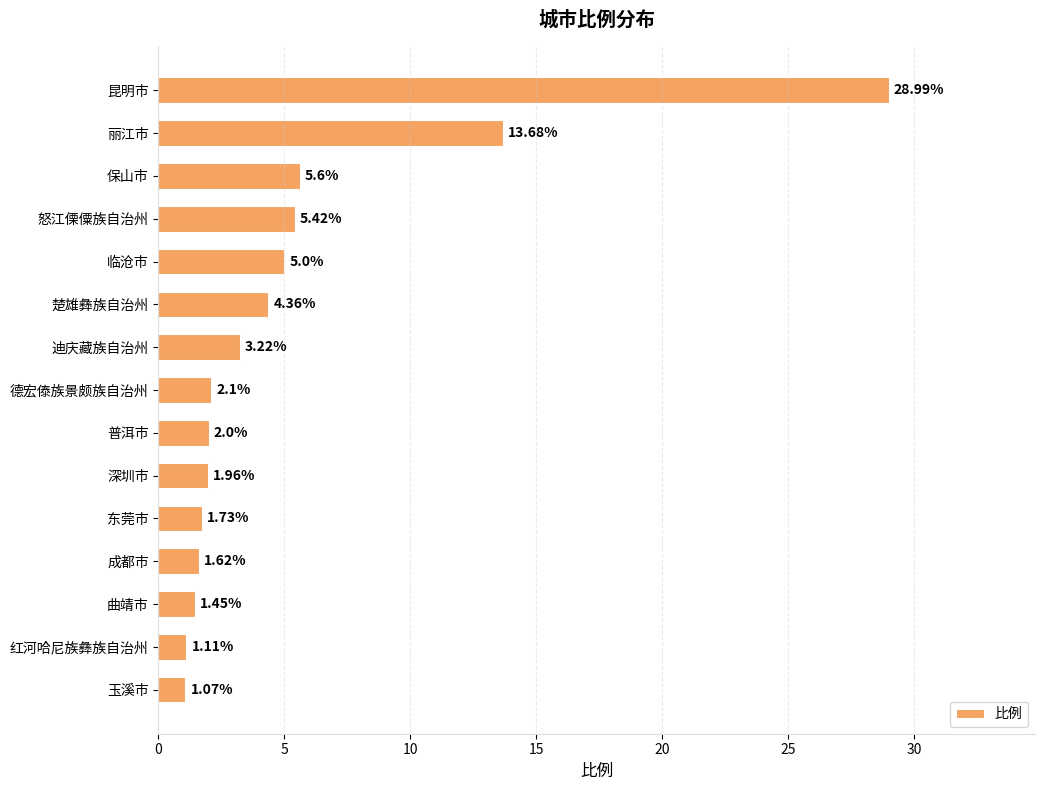

What is the label of the 13th bar from the top?

曲靖市